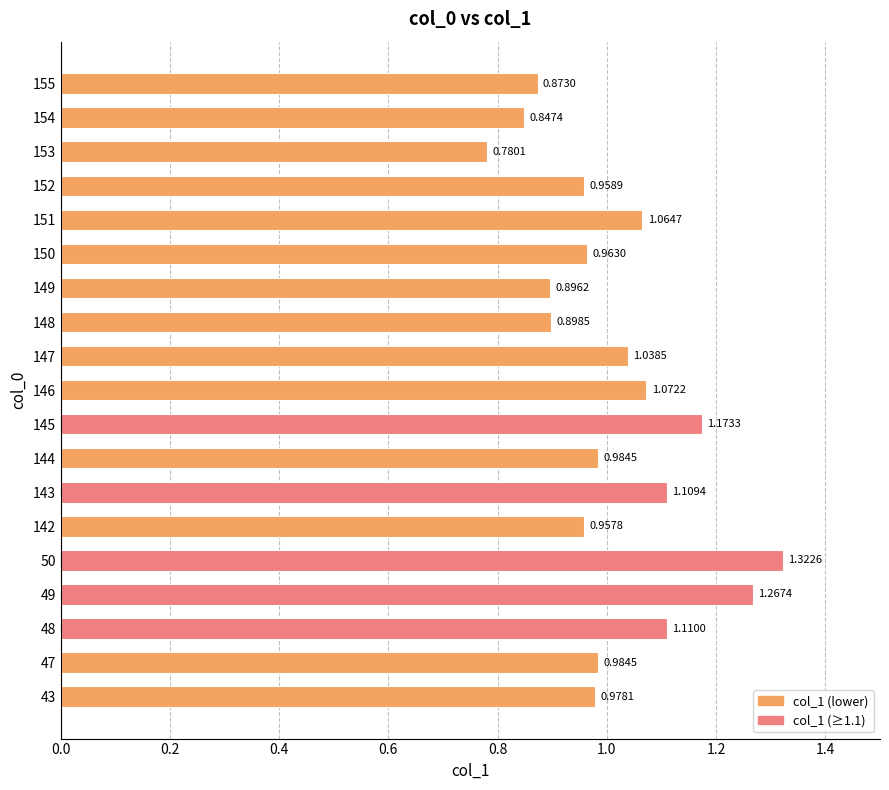

Between 155 and 47, which is larger?

47